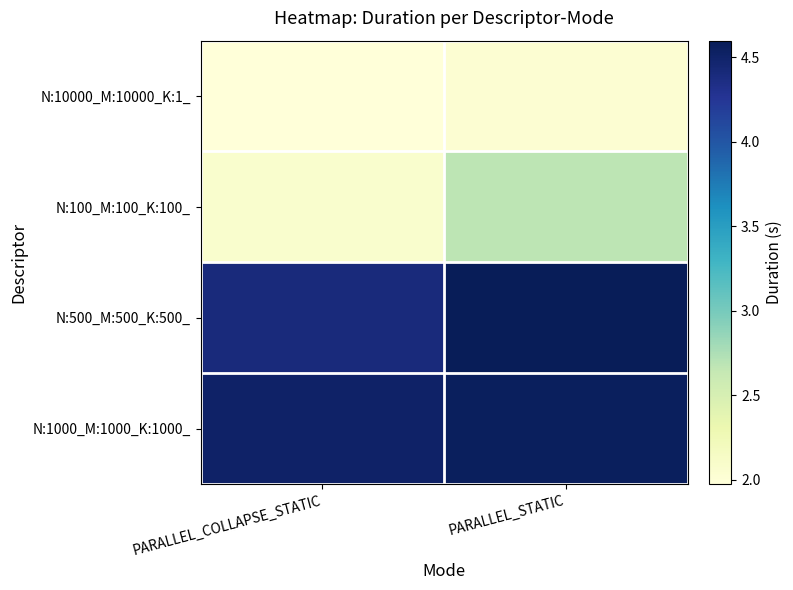

Rank the series by their maximum value, from lowest to highest.

N:10000_M:10000_K:1_, N:100_M:100_K:100_, N:1000_M:1000_K:1000_, N:500_M:500_K:500_